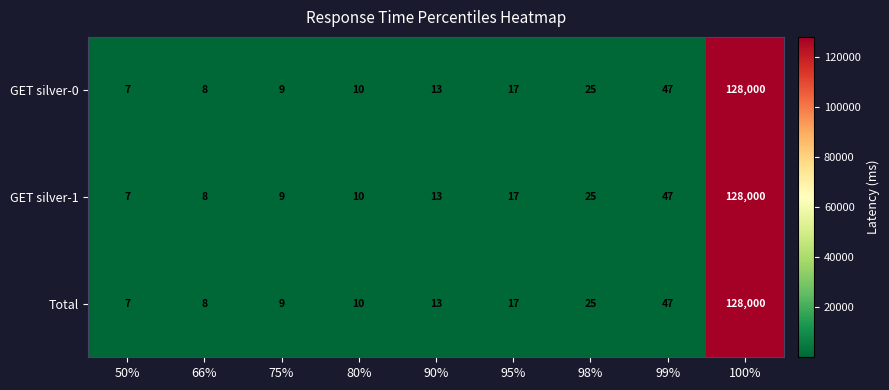

List the labels in order of GET silver-1 value, smallest first.

50%, 66%, 75%, 80%, 90%, 95%, 98%, 99%, 100%